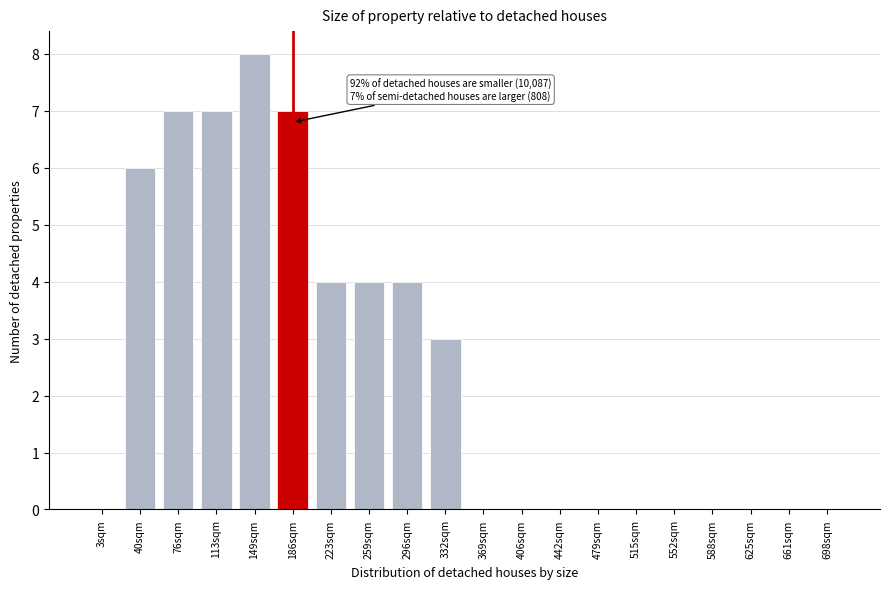

Reading right to left, list all the values displayed in this chart.

698sqm=0	661sqm=0	625sqm=0	588sqm=0	552sqm=0	515sqm=0	479sqm=0	442sqm=0	406sqm=0	369sqm=0	332sqm=3	296sqm=4	259sqm=4	223sqm=4	186sqm=7	149sqm=8	113sqm=7	76sqm=7	40sqm=6	3sqm=0